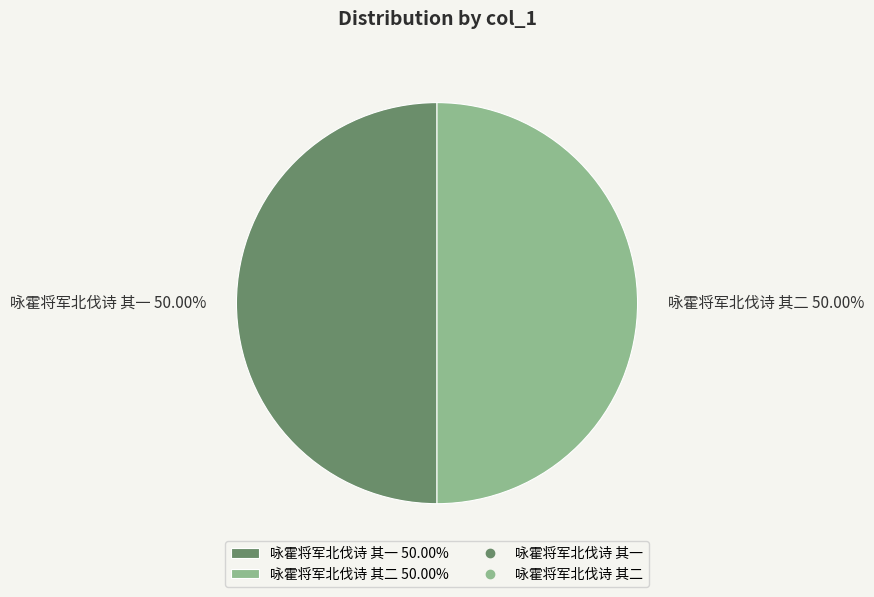

Is it true that 咏霍将军北伐诗 其二 is 59% of the pie?

False